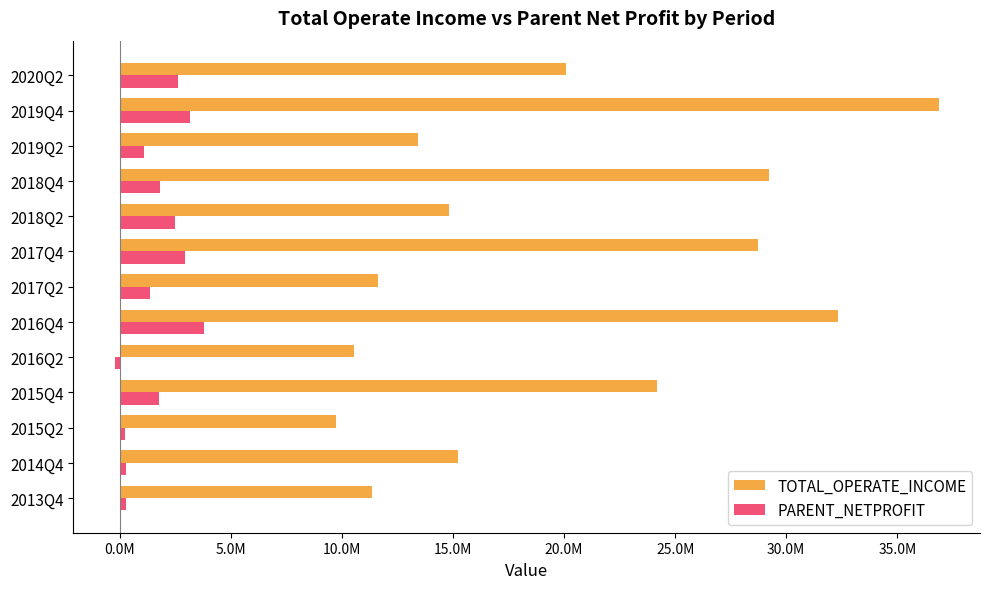

What are all the series names shown in the legend?

TOTAL_OPERATE_INCOME, PARENT_NETPROFIT